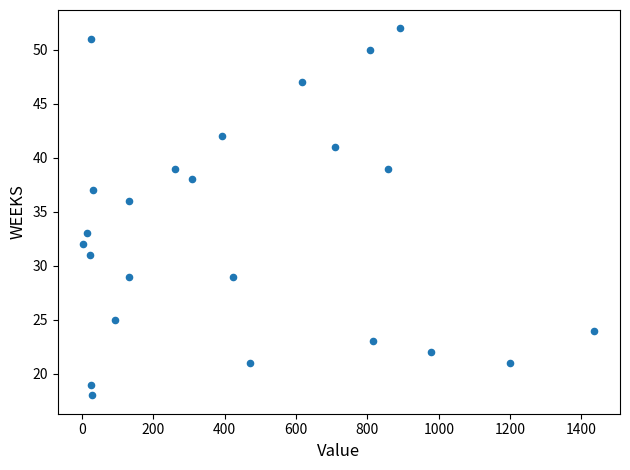

What Y value in the scatter plot is closest to 35?

36